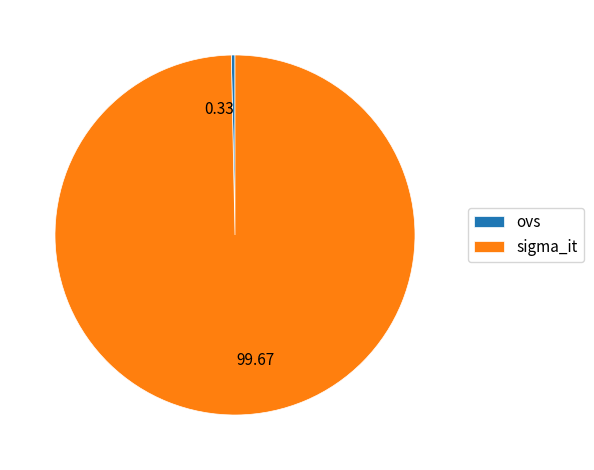

Does any single category account for the majority?

Yes